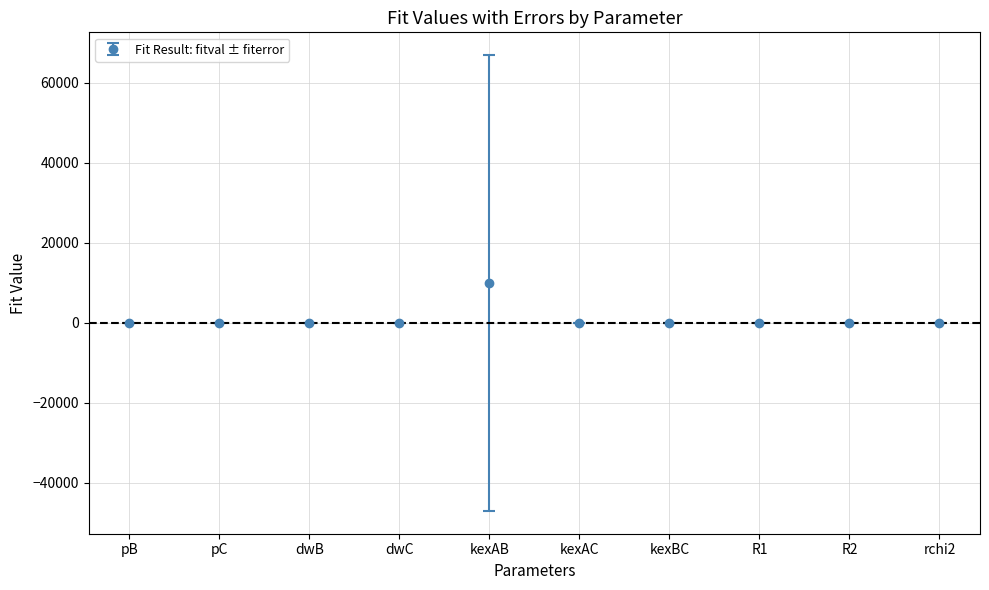

What is the change in value from kexAB to kexBC?

-9965.7